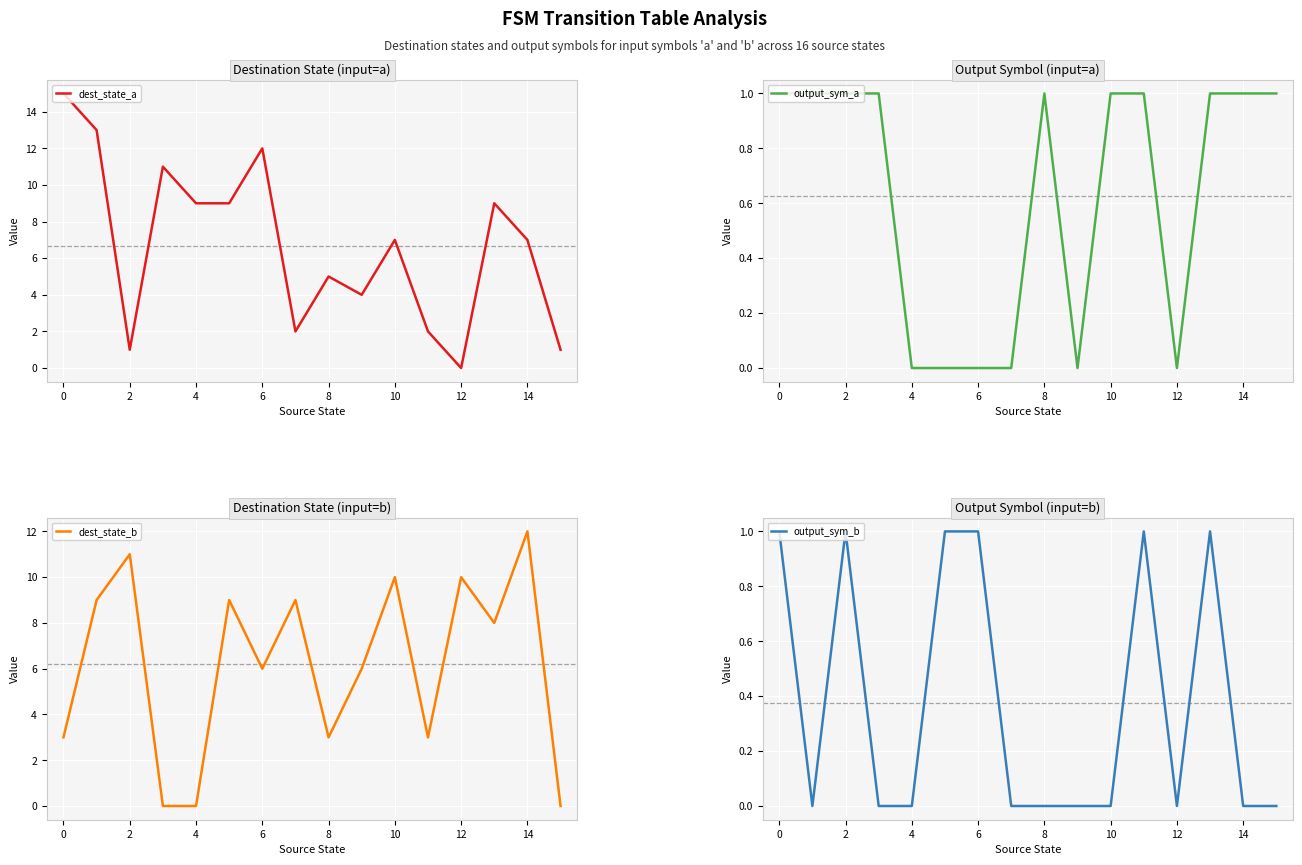

What is the label of the 6th point from the right?

10